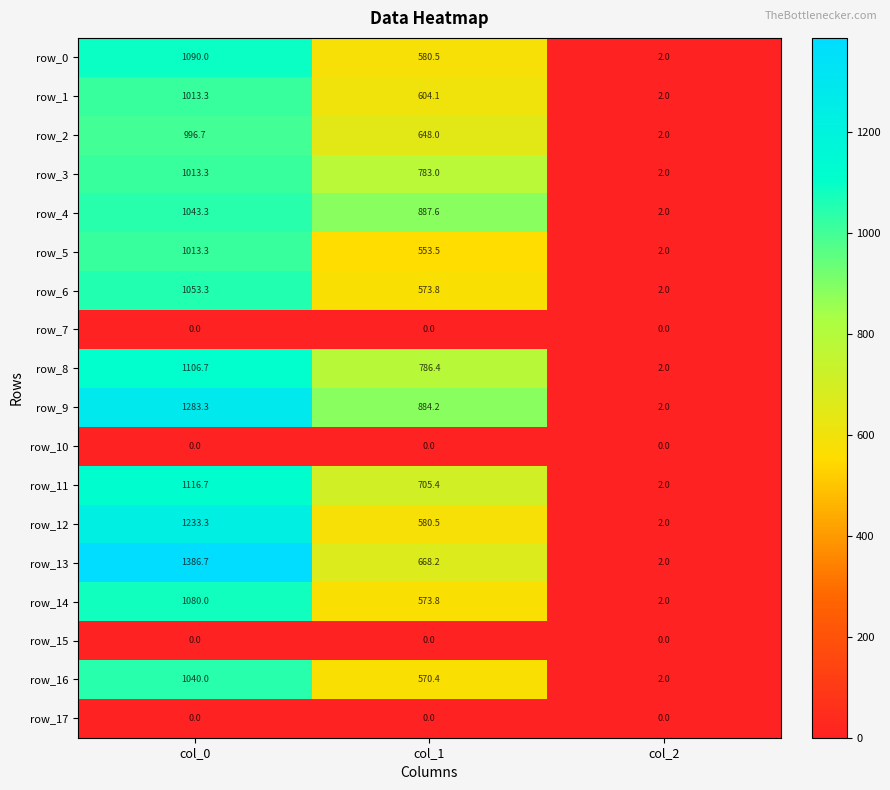

The row_11 series shows 2.0 at col_2. True or false?

True